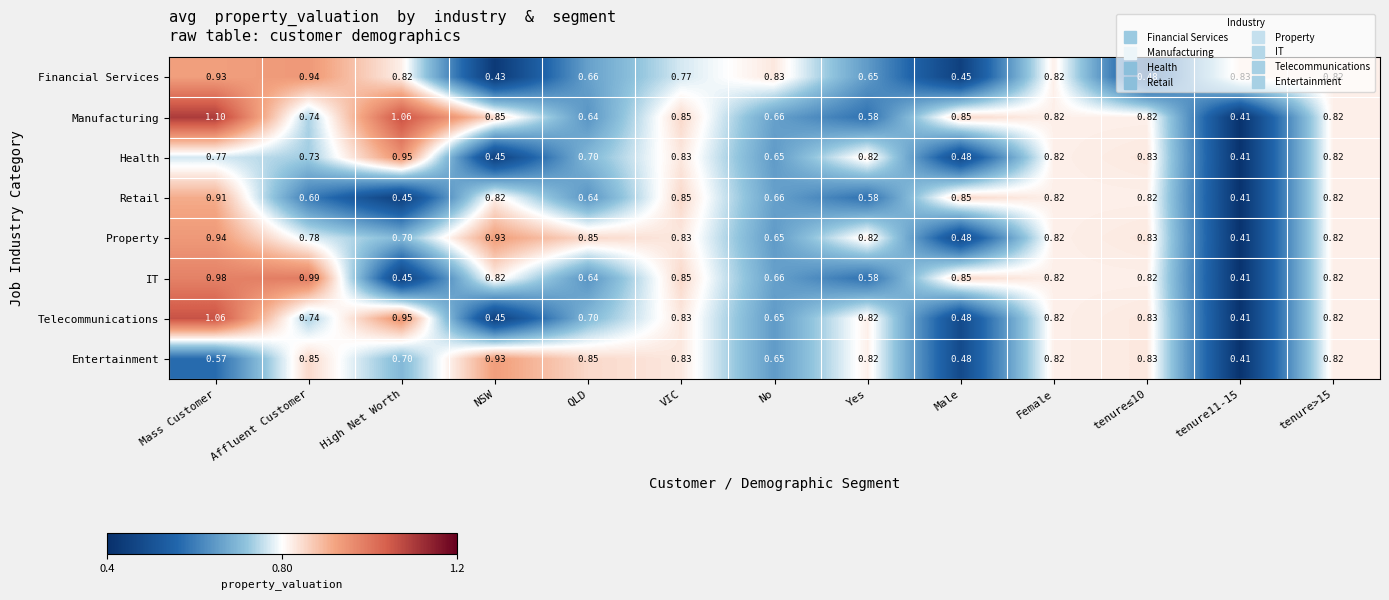

Rank the series at Mass Customer from lowest to highest value.

Entertainment, Health, Retail, Financial Services, Property, IT, Telecommunications, Manufacturing